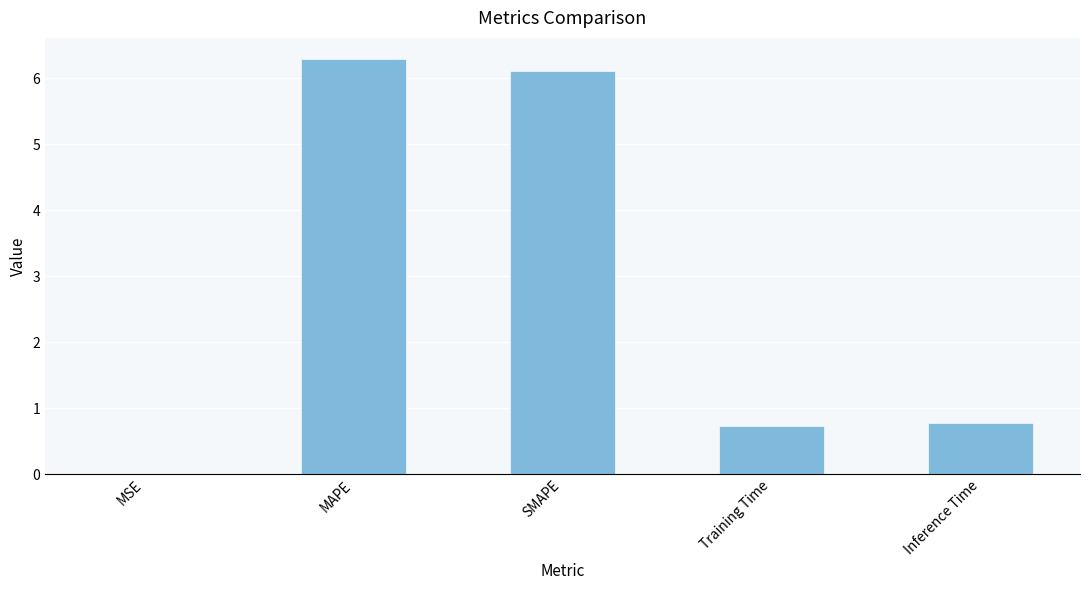

What is the approximate value at Training Time?

0.7